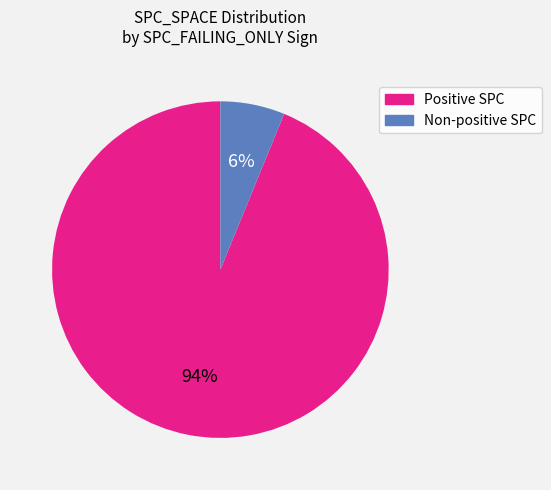

How many segments does this pie chart have?

2